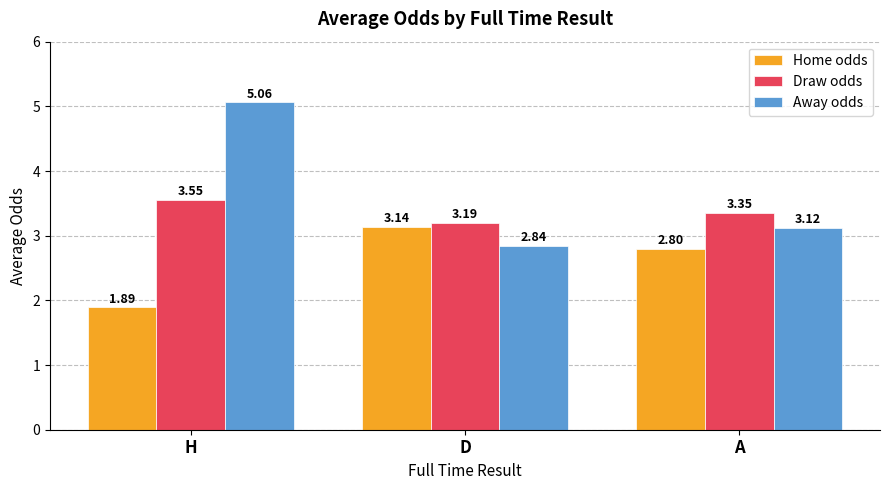

At which category is the sum across all series the highest?

H